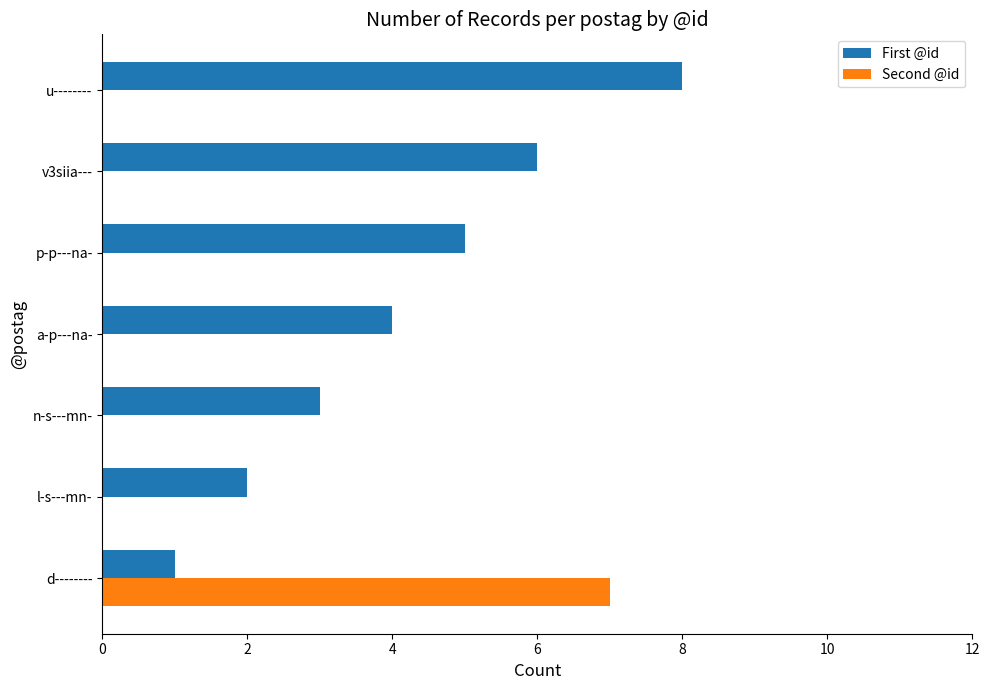

What is the average value of the First @id series?

4